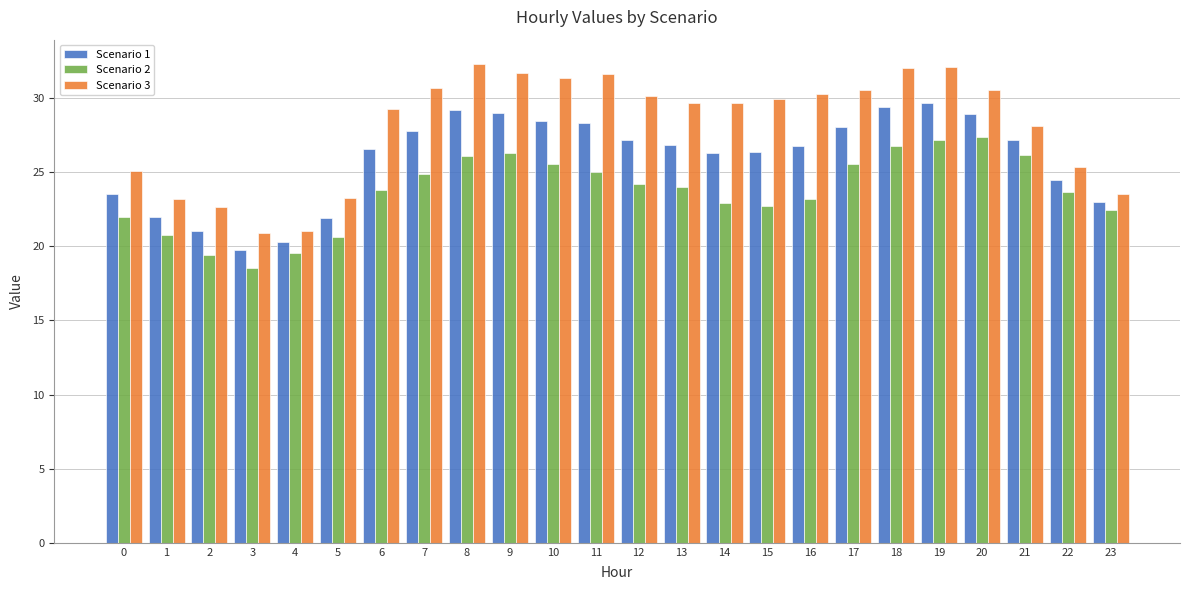

Which label corresponds to the smallest value in the chart?

3